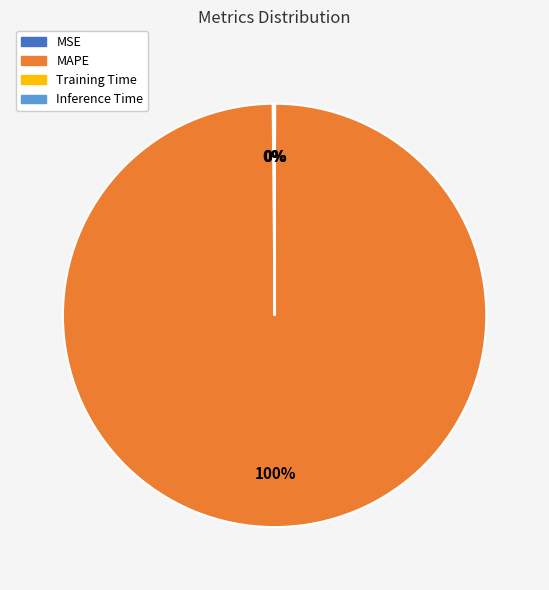

What percentage is the MAPE slice, to the nearest percent?

100%